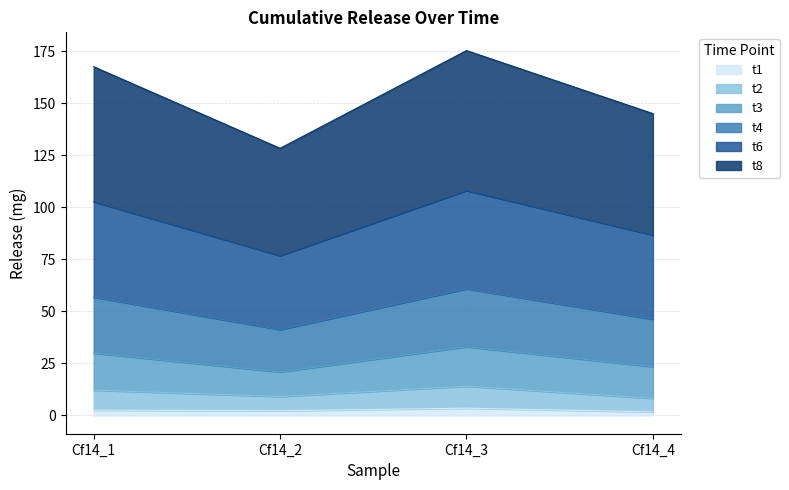

What is the minimum value for t1?

1.7